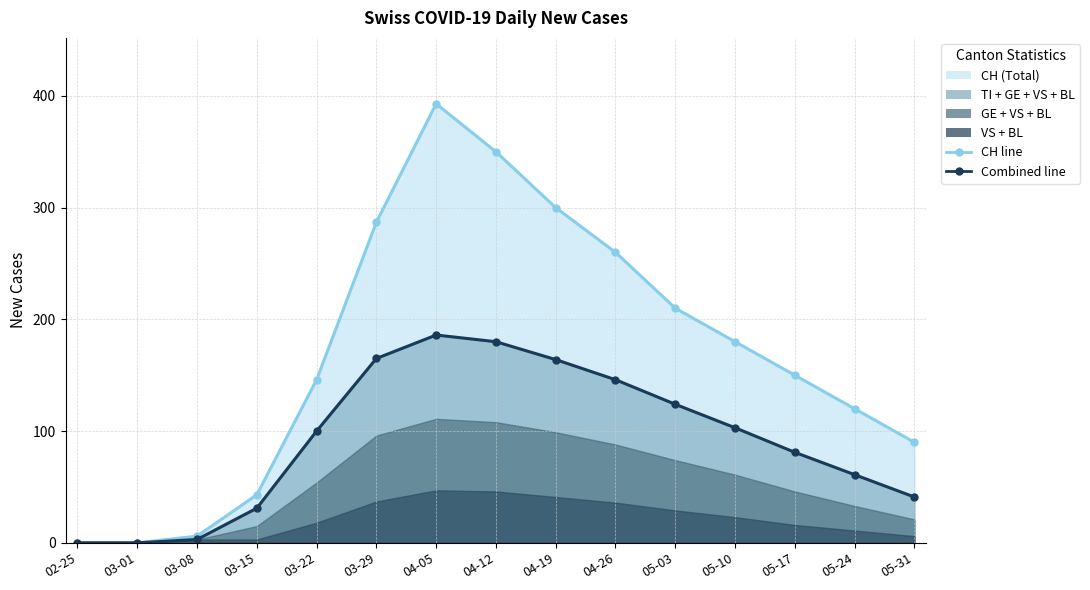

At how many categories does at least one series exceed 220?

5